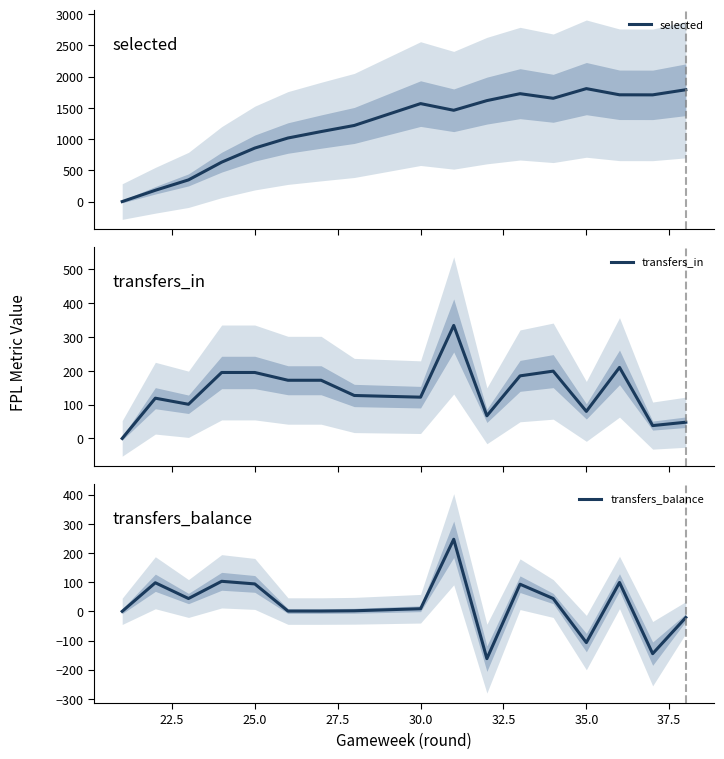

What is the highest value of the selected series?

1809